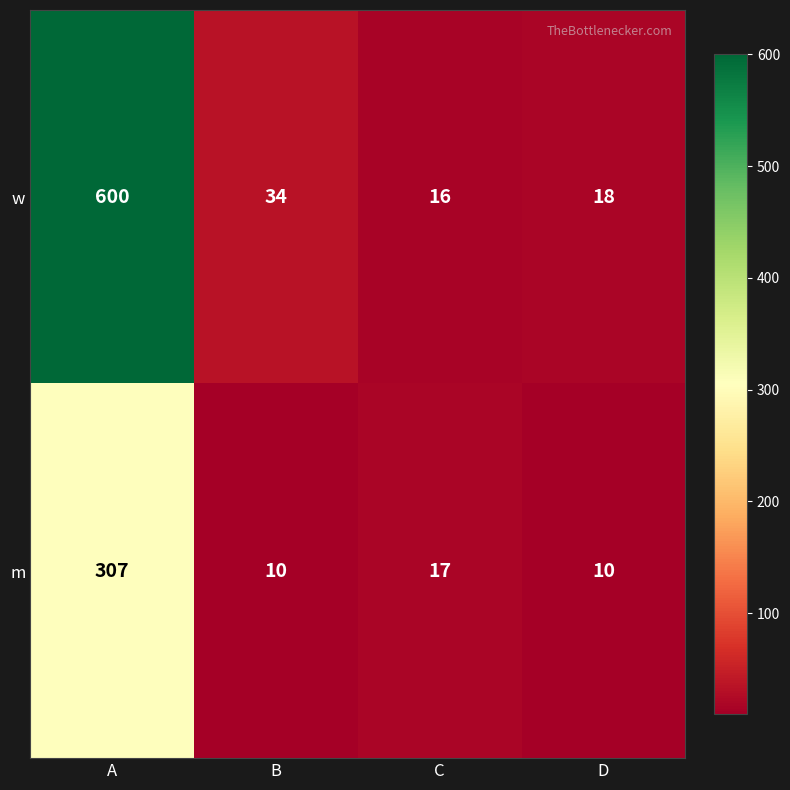

Which series has the largest total across all categories?

w